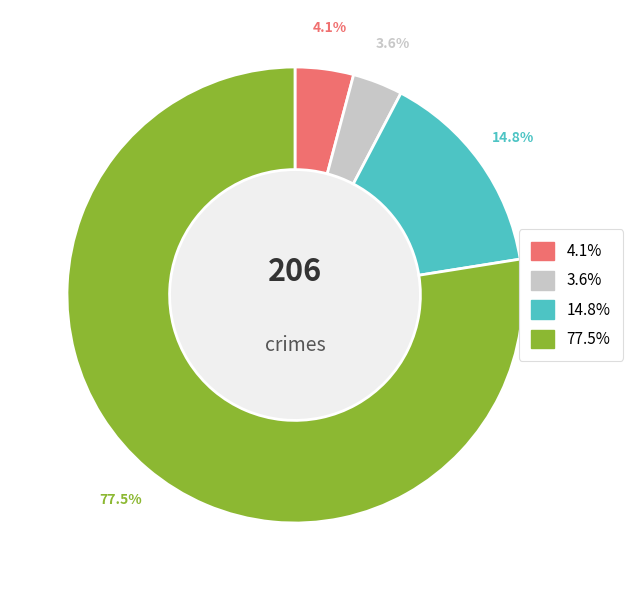

How many segments does this pie chart have?

4